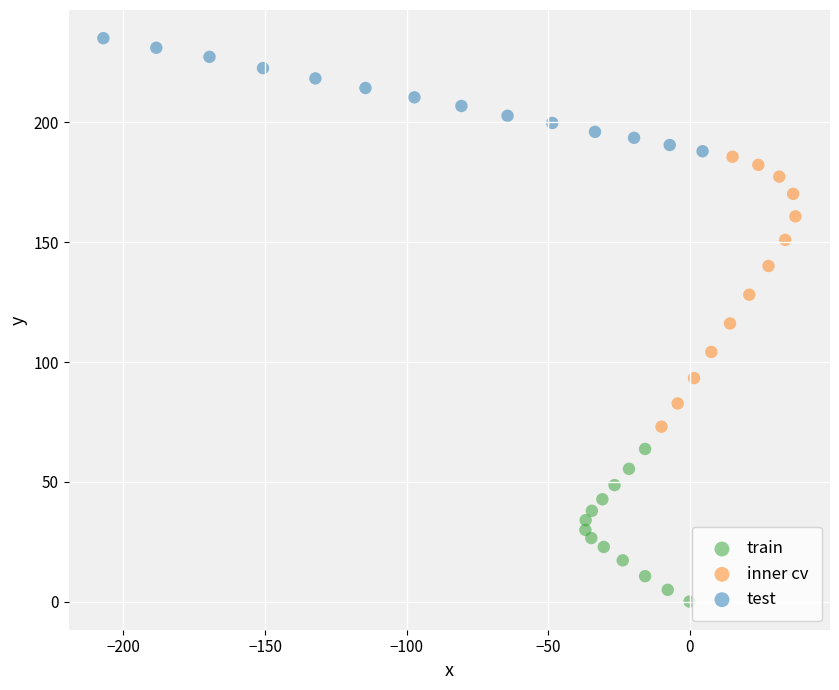

Which series has the widest spread of Y values?

inner cv